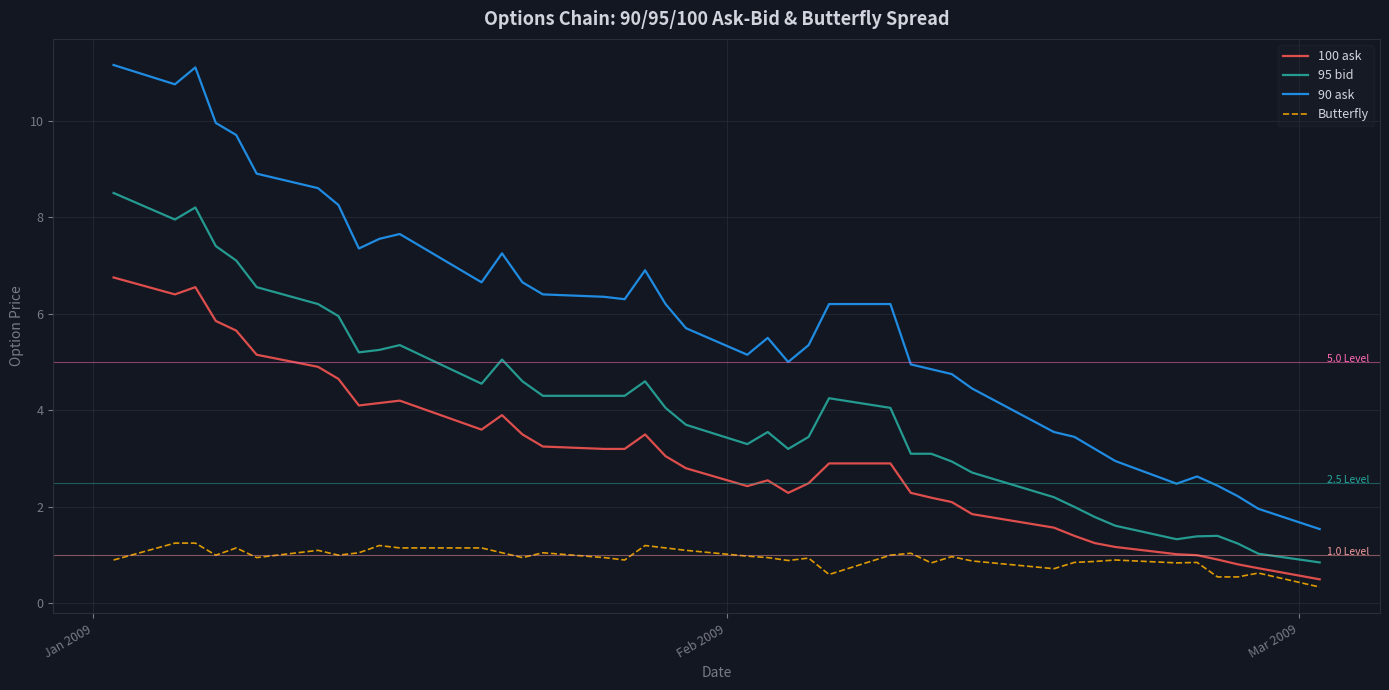

How many lines are shown in the chart?

4